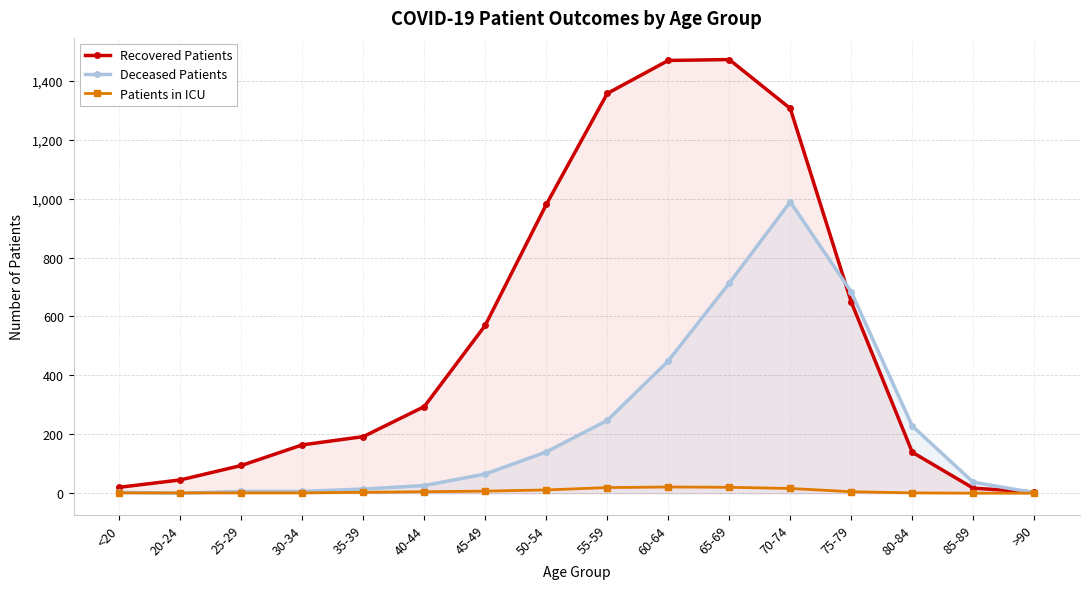

Which series ends up on top after the final intersection of Deceased Patients and Patients in ICU?

Deceased Patients